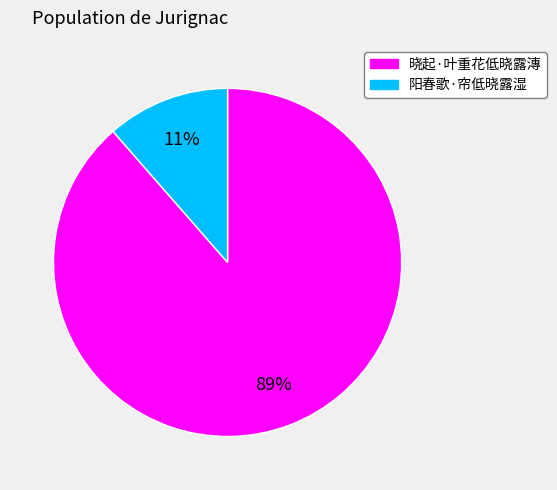

Which category has the smallest portion of the pie?

阳春歌·帘低晓露湿